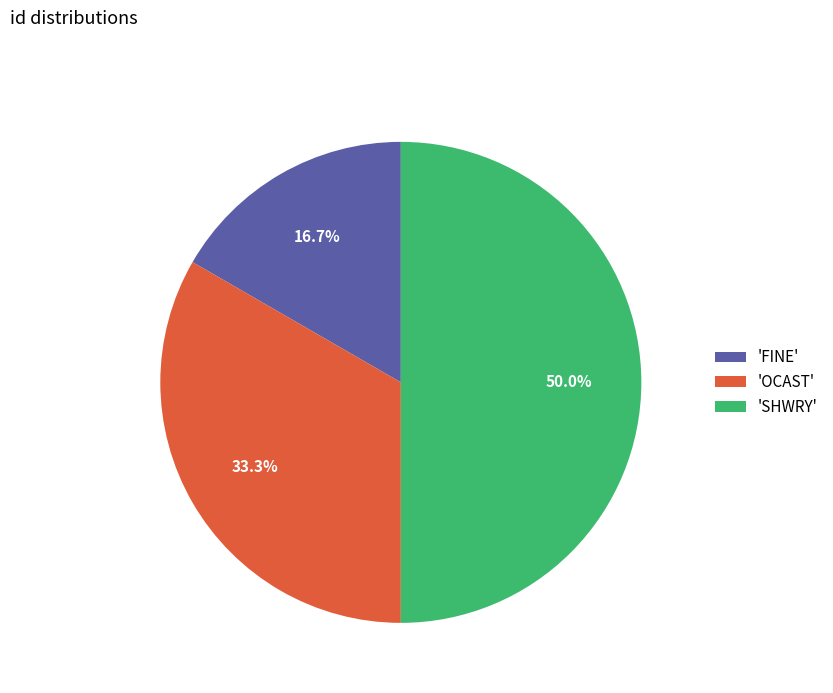

How much of the chart is everything except 'OCAST'?

66.7%